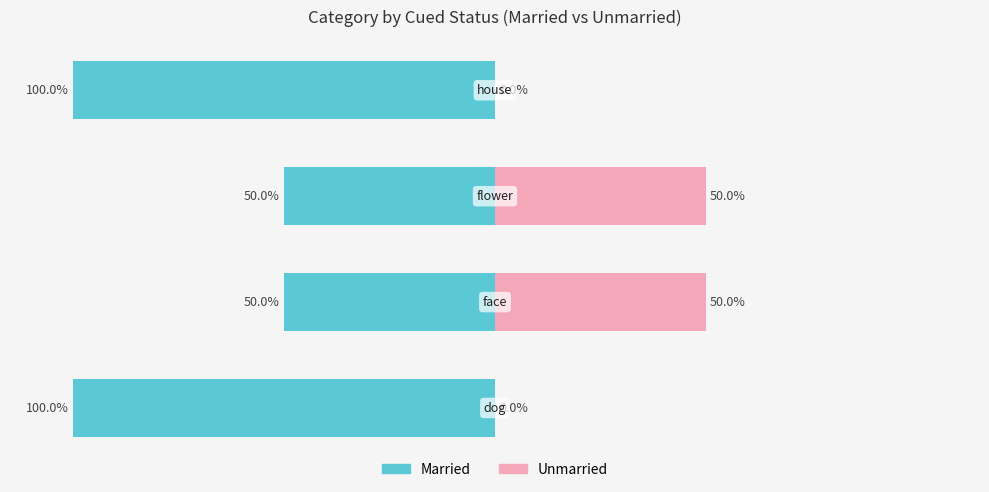

What is the difference between the second highest and second lowest values in the Unmarried series?

50